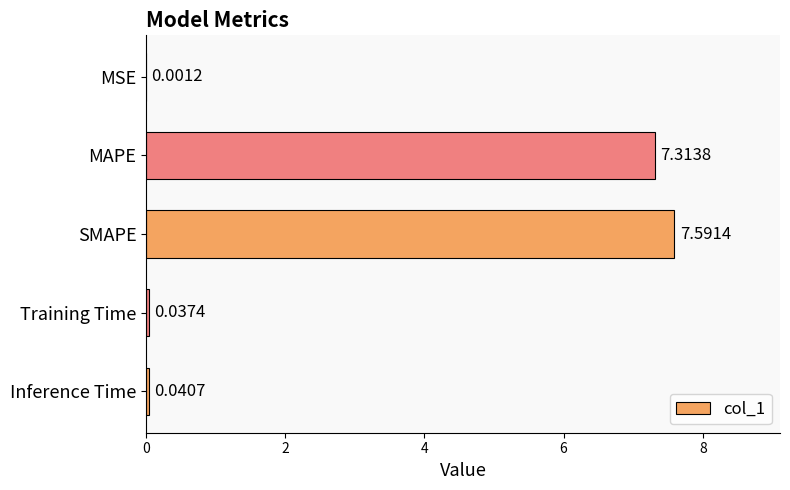

Where is the data nearest to the value 3?

Inference Time